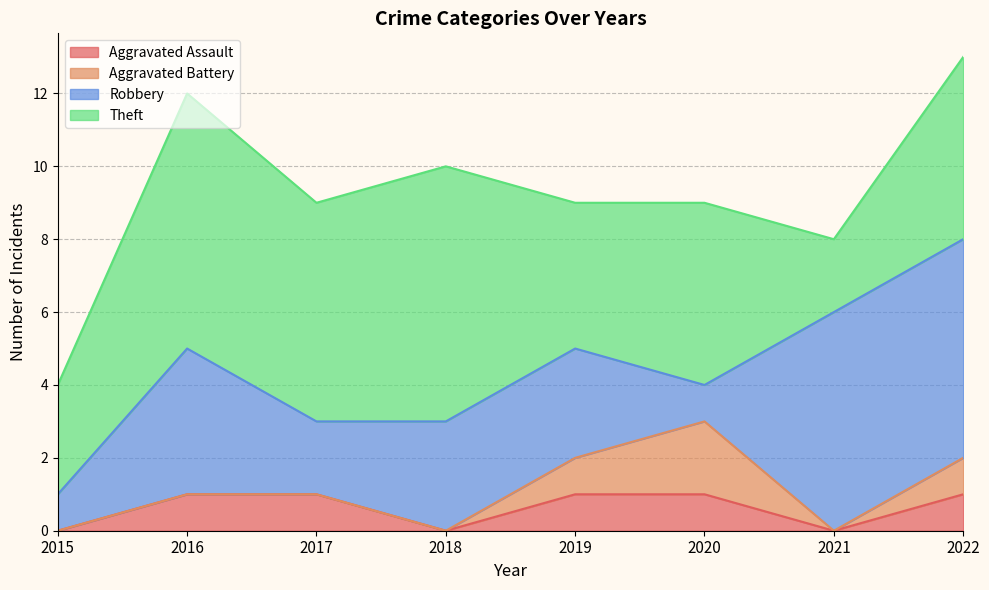

Reading left to right, what are all the values shown in this chart?

Aggravated Assault: 2015=0	2016=1	2017=1	2018=0	2019=1	2020=1	2021=0	2022=1
Aggravated Battery: 2015=0	2016=0	2017=0	2018=0	2019=1	2020=2	2021=0	2022=1
Robbery: 2015=1	2016=4	2017=2	2018=3	2019=3	2020=1	2021=6	2022=6
Theft: 2015=3	2016=7	2017=6	2018=7	2019=4	2020=5	2021=2	2022=5